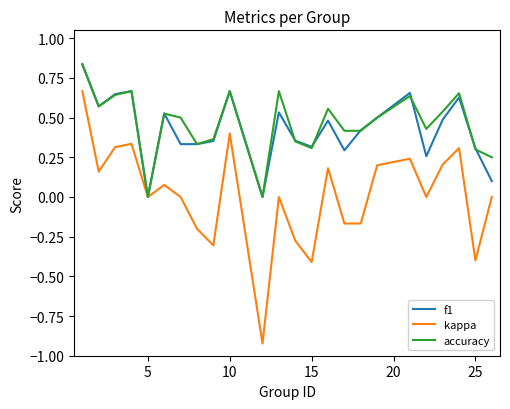

Which series has the widest spread of values?

kappa